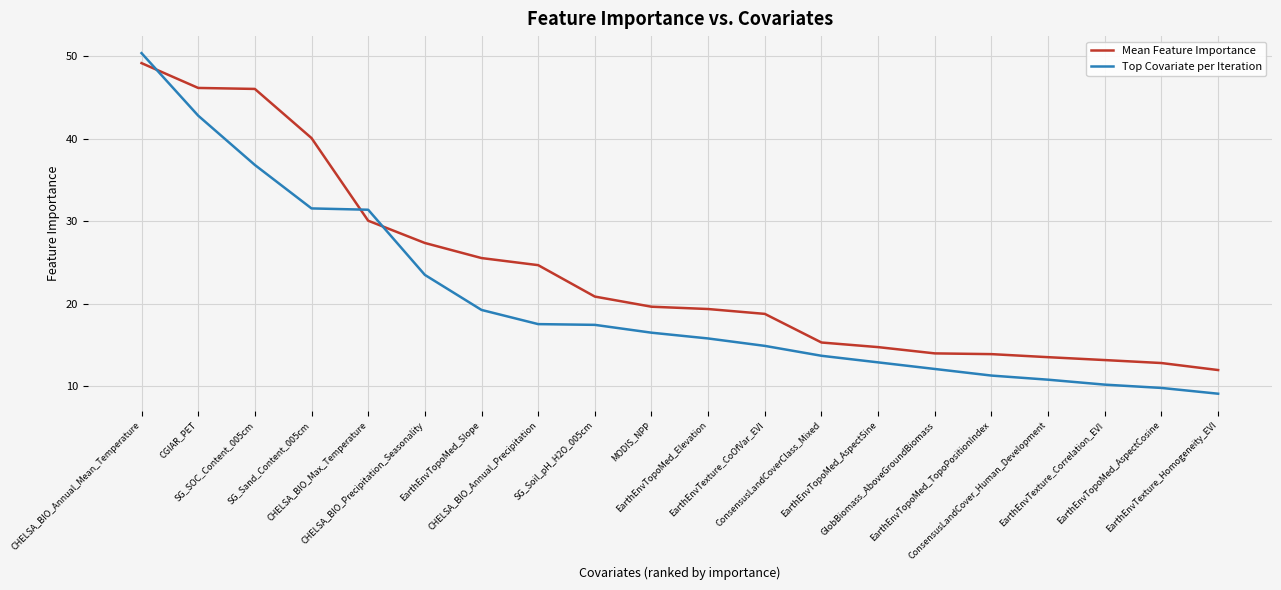

How many intersections are there between Mean Feature Importance and Top Covariate per Iteration?

3